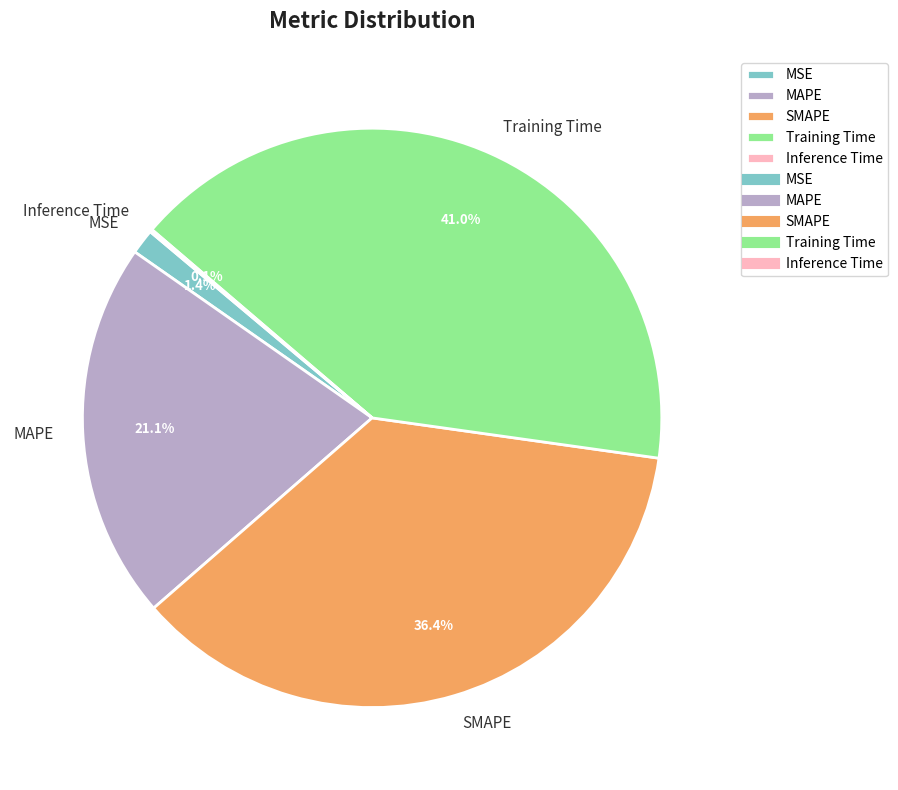

Does Training Time account for over 50% of the chart?

No